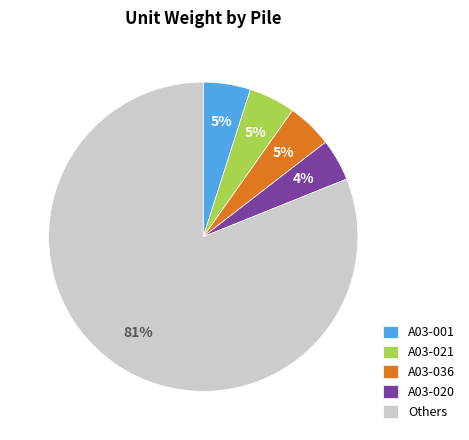

What is the largest slice in the pie chart?

Others